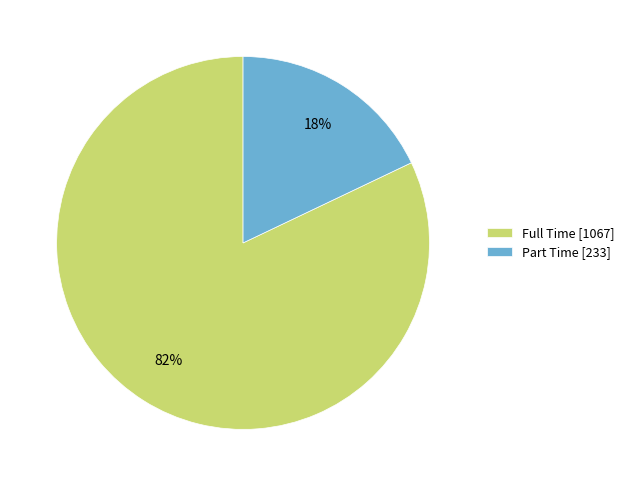

To the nearest percent, what percentage of the pie is Part Time?

18%